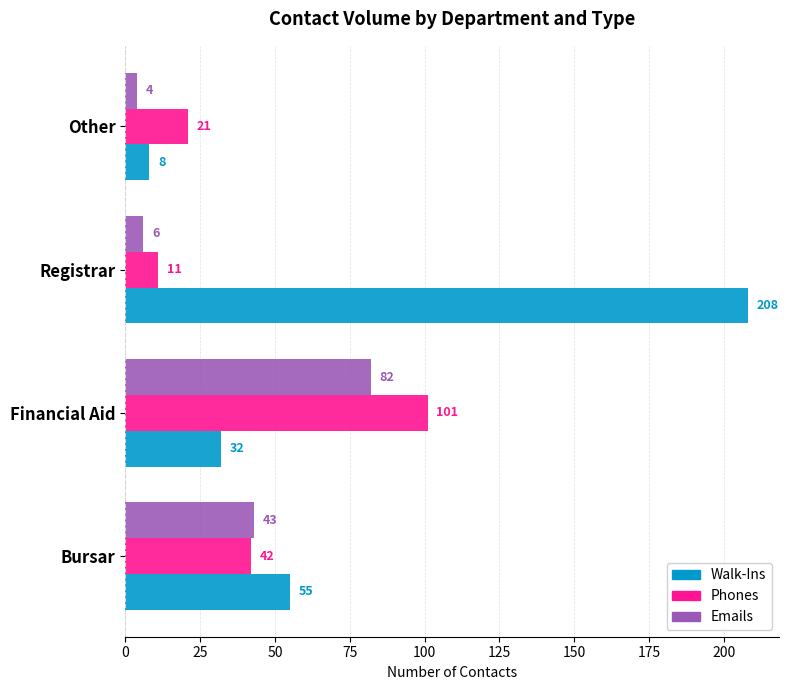

Count the Phones values in the range 21 to 101.

3